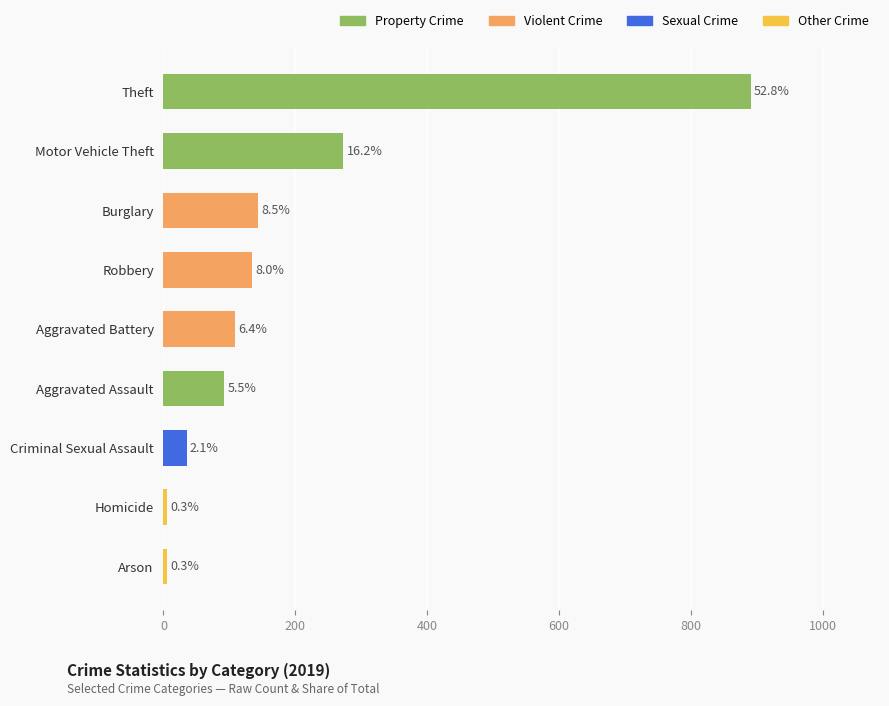

Does the chart contain stacked bars?

No